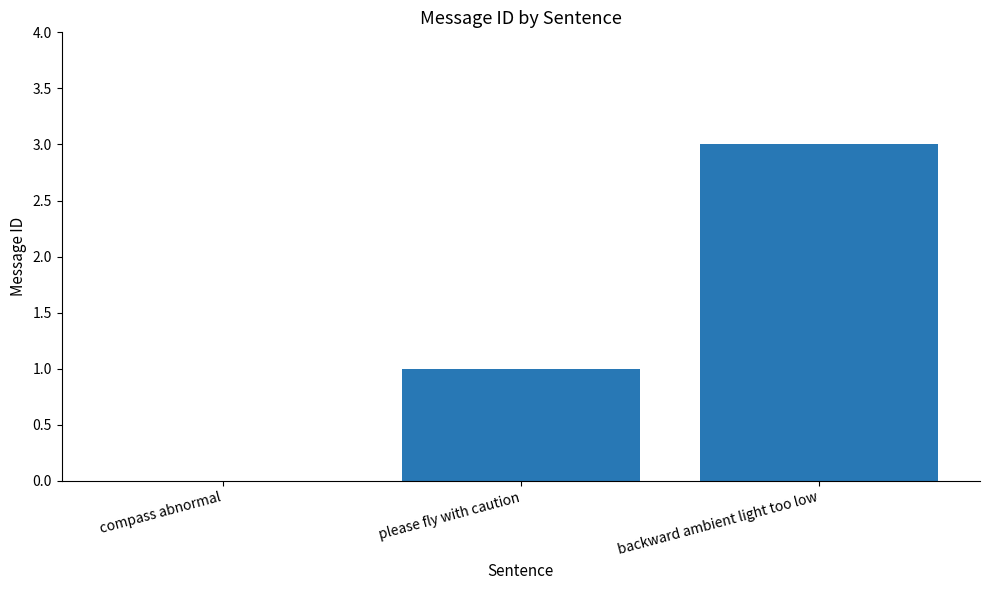

Are the bars horizontal?

No